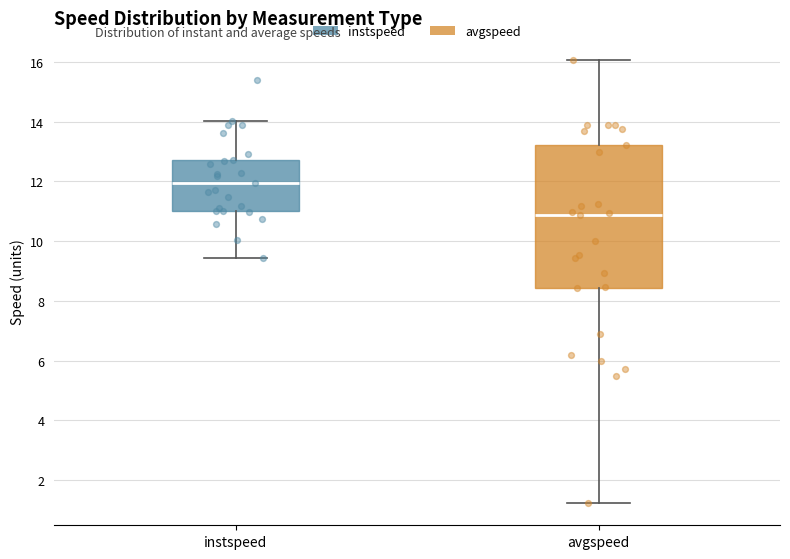

Where is the upper edge of the box for instspeed on the y-axis? The values are not printed on the chart, so give them approximately, as read against the axis.

12.8